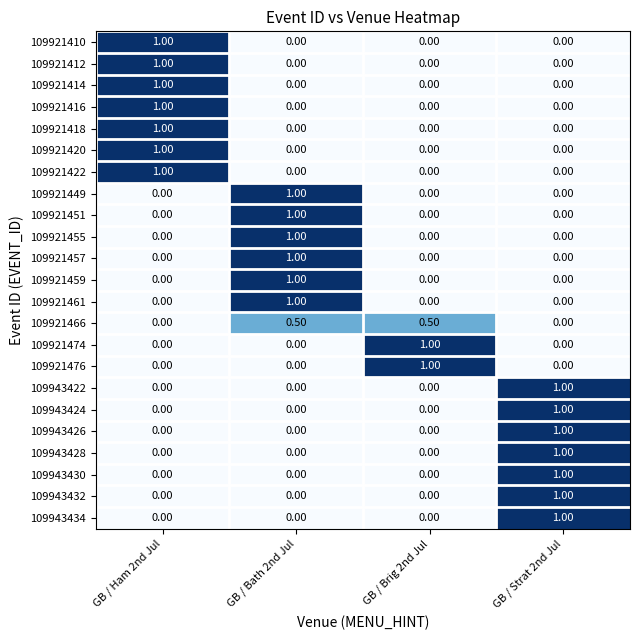

What is the total value across all series at GB / Ham 2nd Jul?

7.0